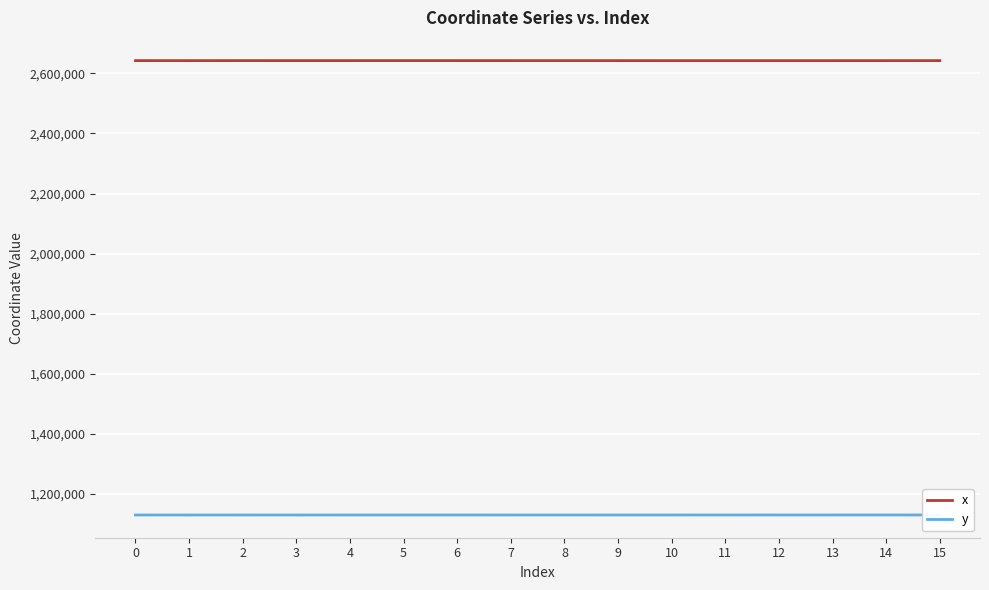

Is this an area chart (filled region under the line)?

No